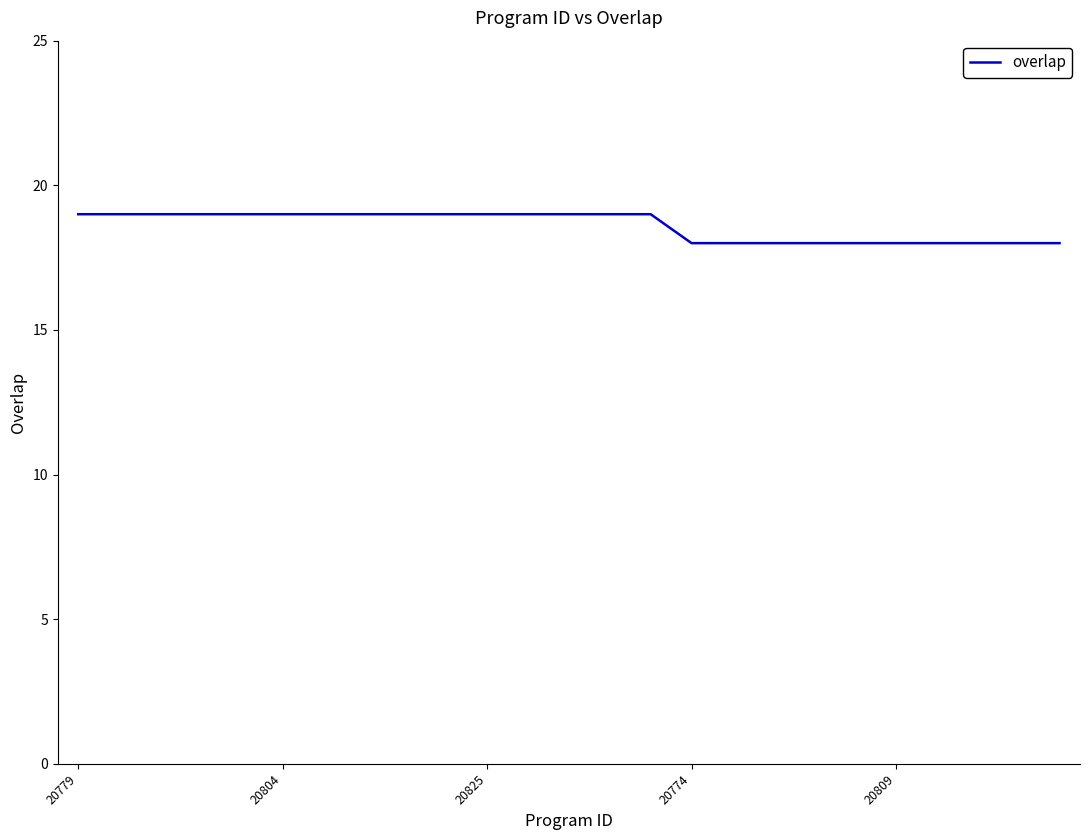

What is the maximum value shown in the chart?

19